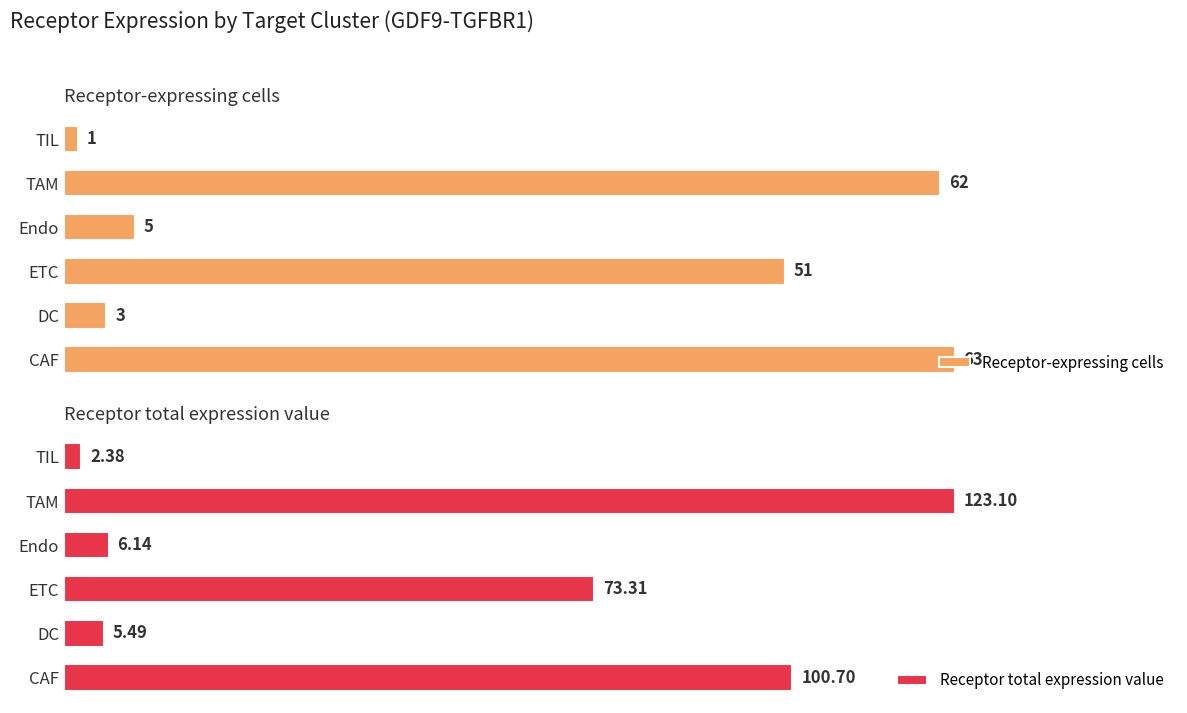

Rank the categories by Receptor-expressing cells value from lowest to highest.

TIL, DC, Endo, ETC, TAM, CAF